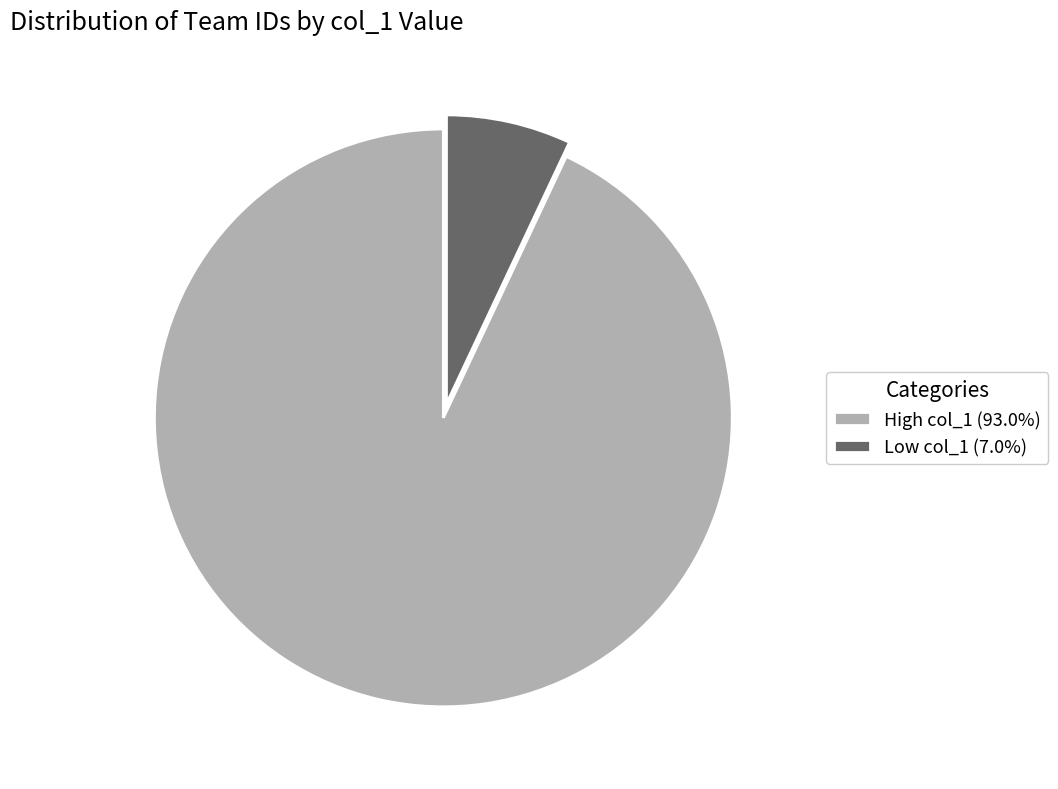

Approximately how many times larger is the value at High col_1 (93.0%) compared to Low col_1 (7.0%)?

13.3